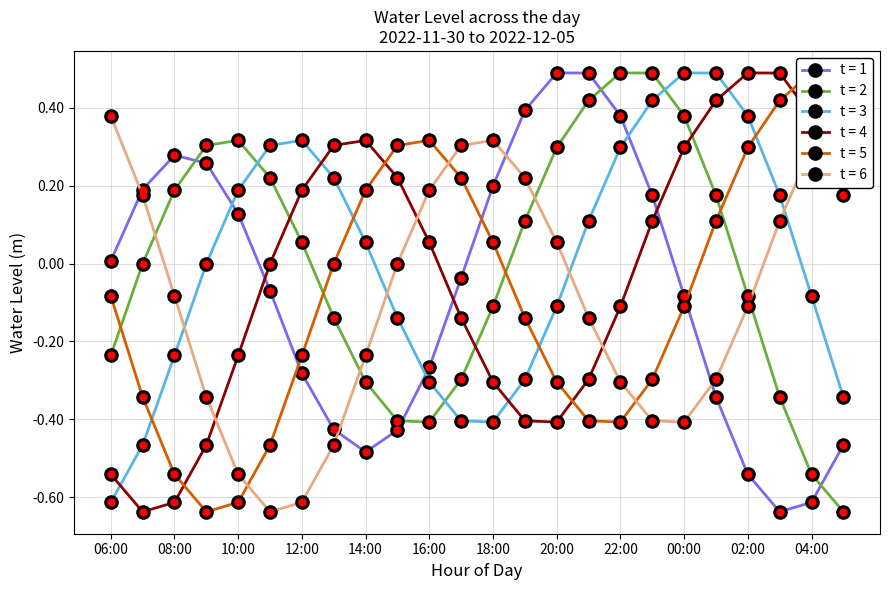

What is the value of the 2022-12-05 point at the 14th from the left?

0.2